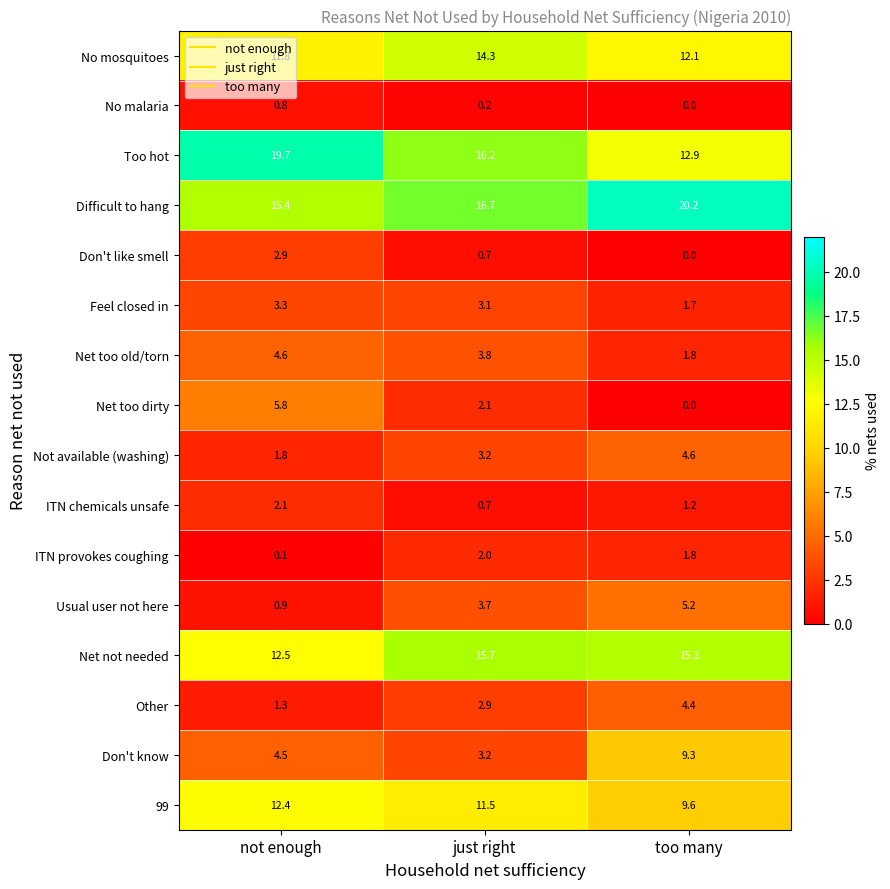

Which series changed the most between just right and too many?

Don't know